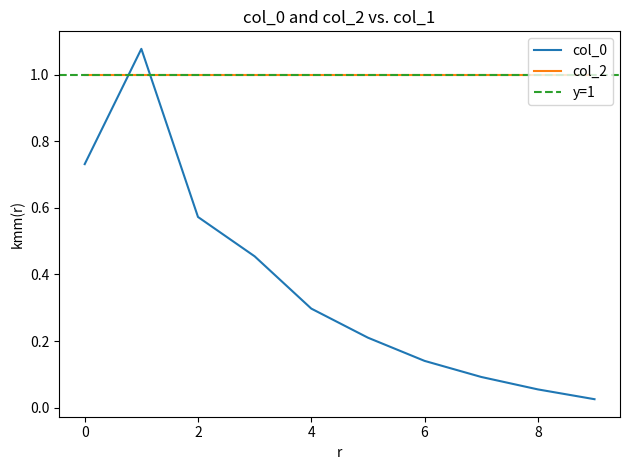

After their last crossing, which series has the higher values: col_0 or col_2?

col_2